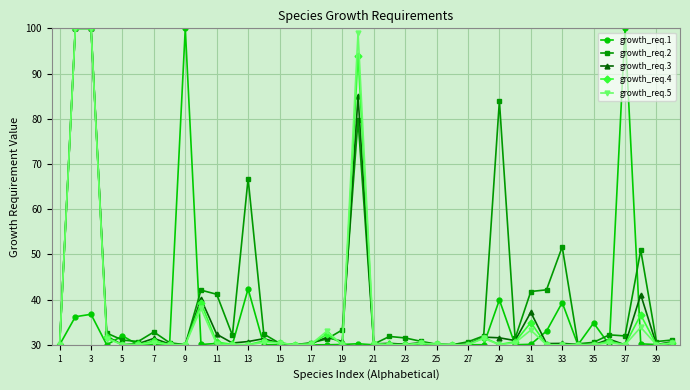

What is the value of the growth_req.4 point at the 39th from the left?

30.0